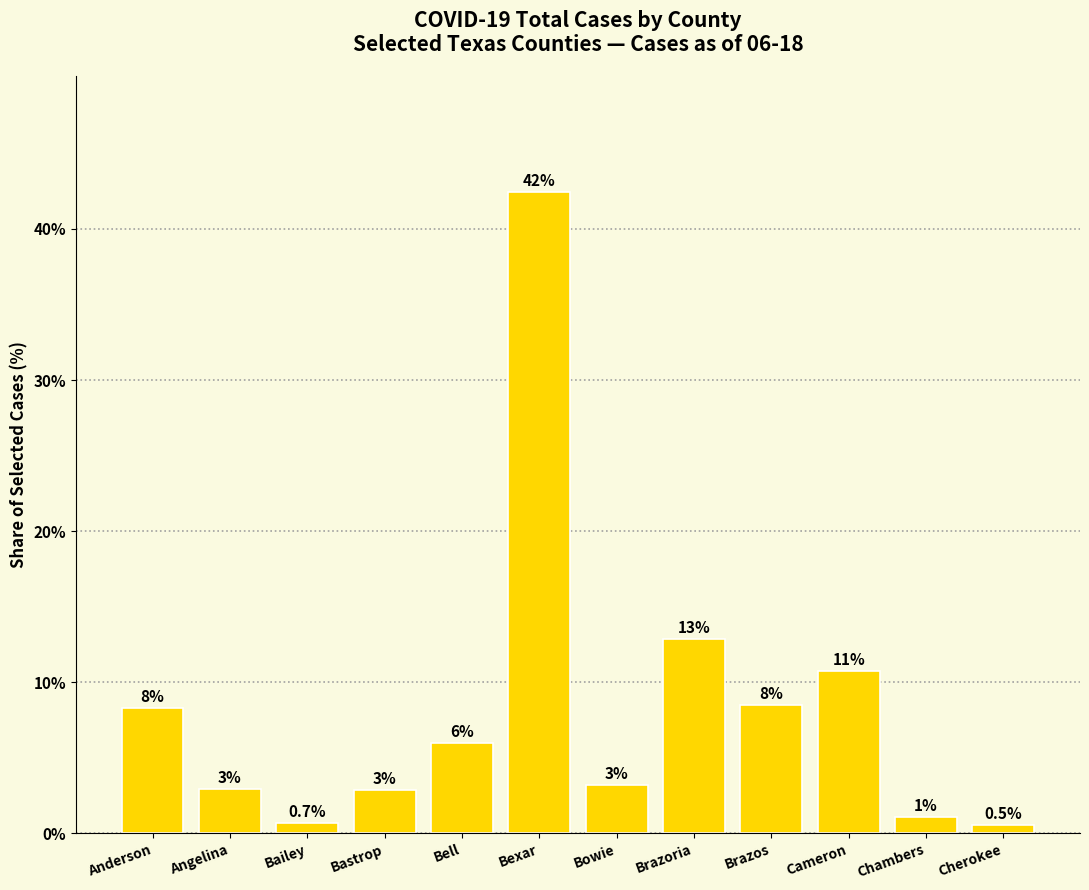

Are the bars horizontal?

No